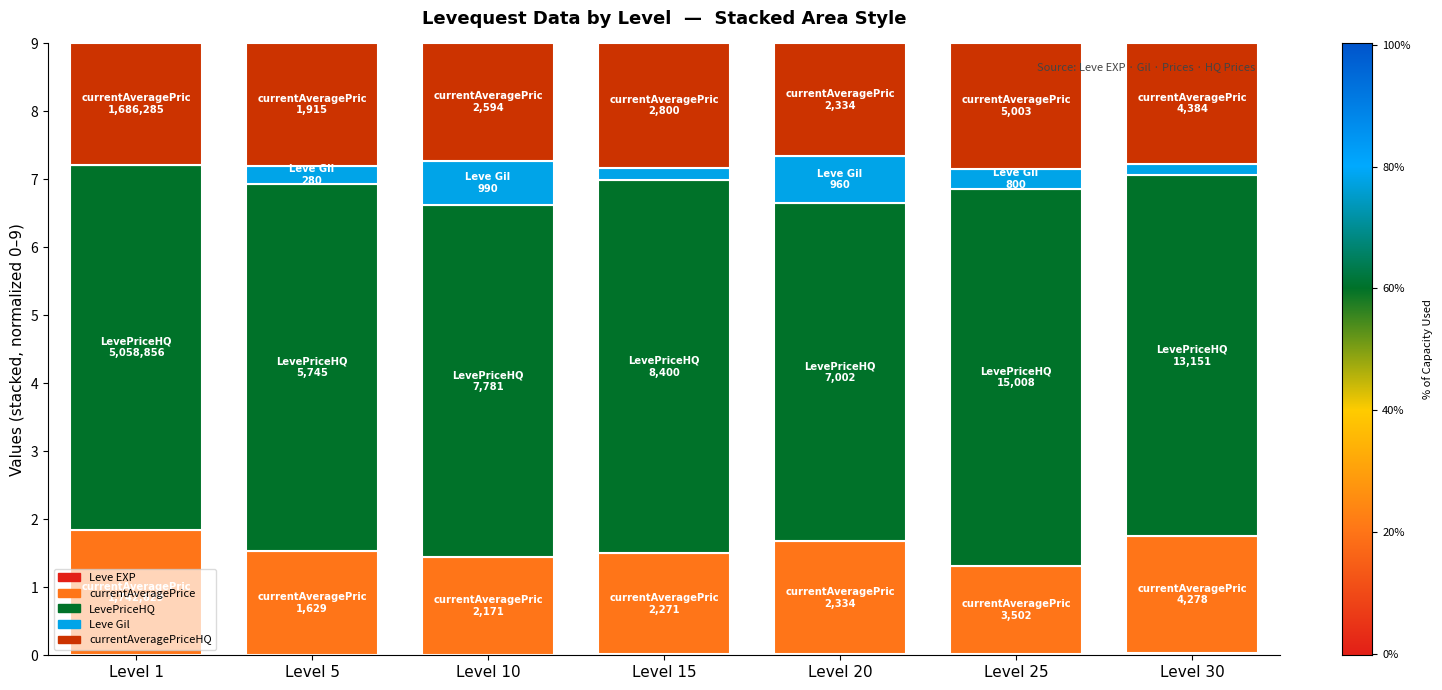

True or false: Leve Gil has a value of 0.2 at Level 20.

False